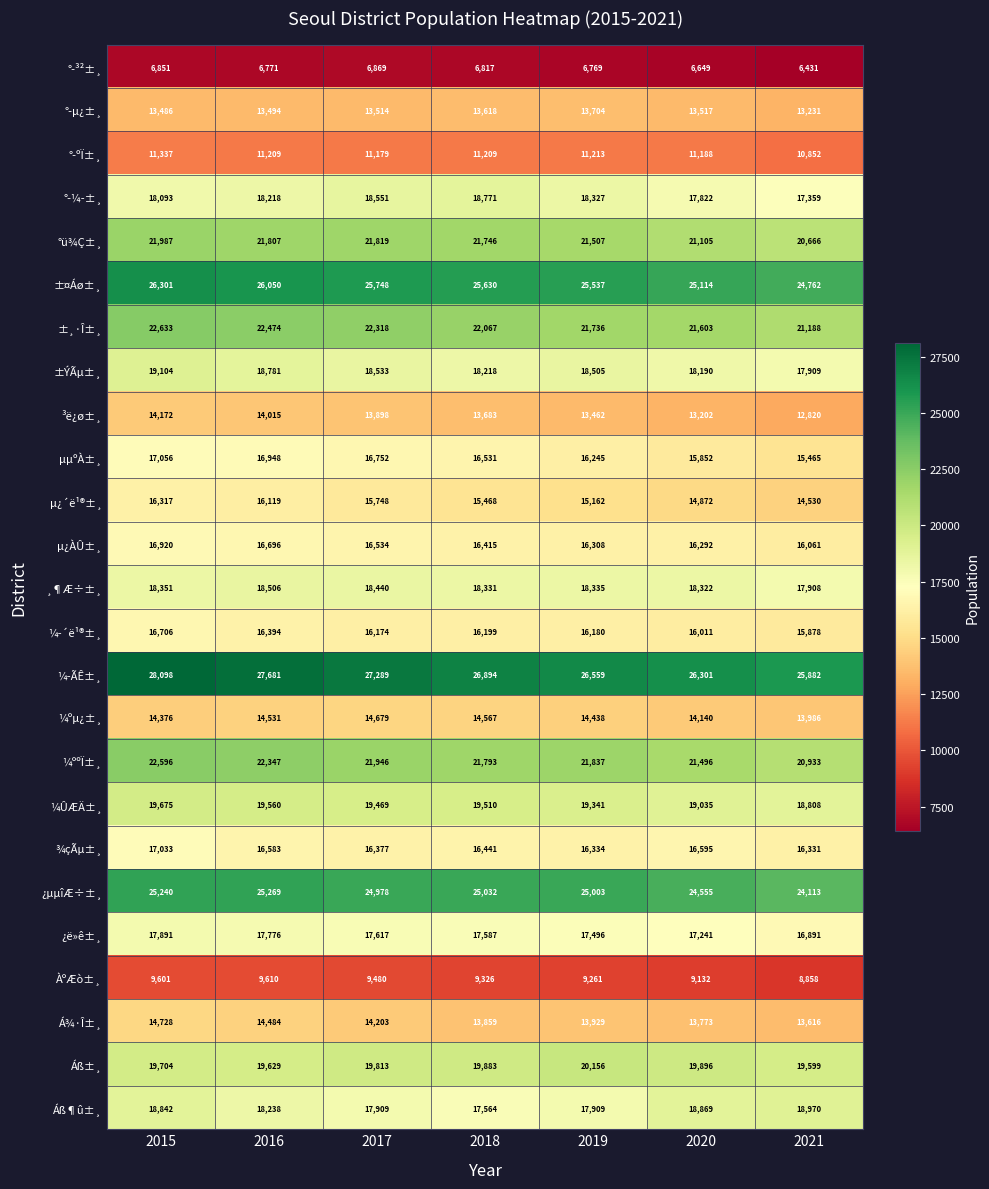

The value of Á¾·Î±¸ at 2018 is 13859. True or false?

True